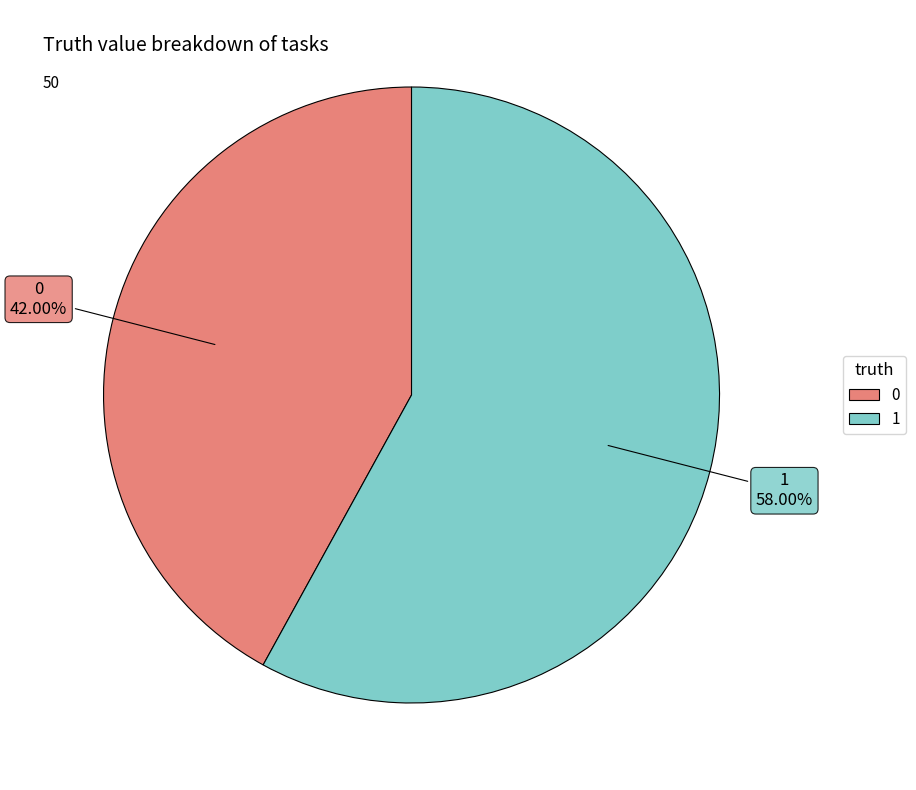

Which category accounts for the majority?

1